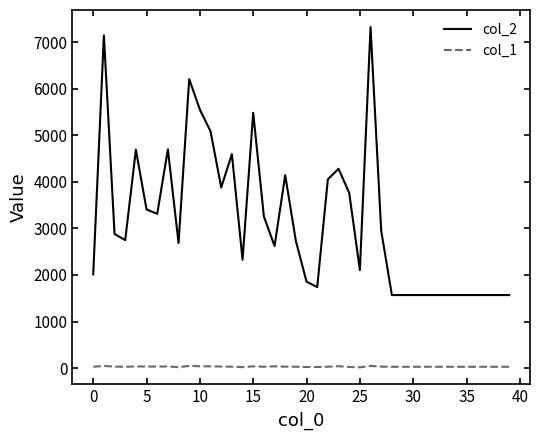

Which series has the widest spread of values?

col_2